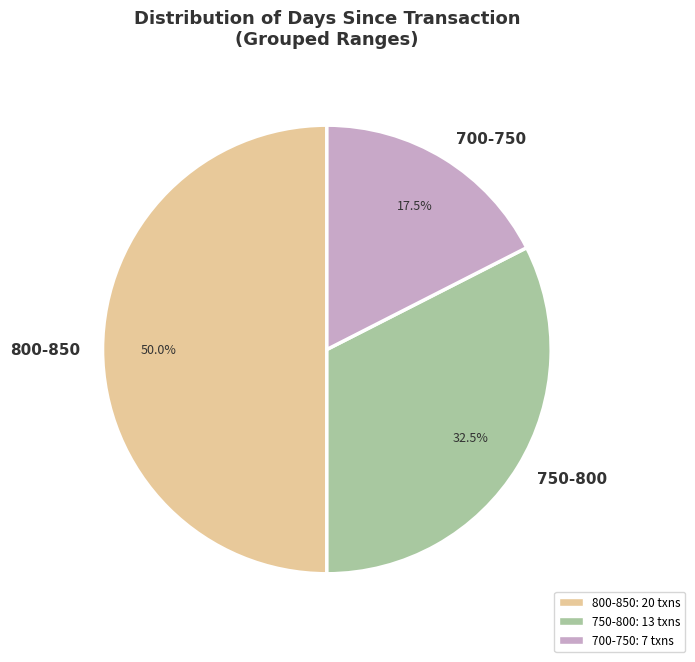

What percentage is NOT represented by 750-800?

67.5%